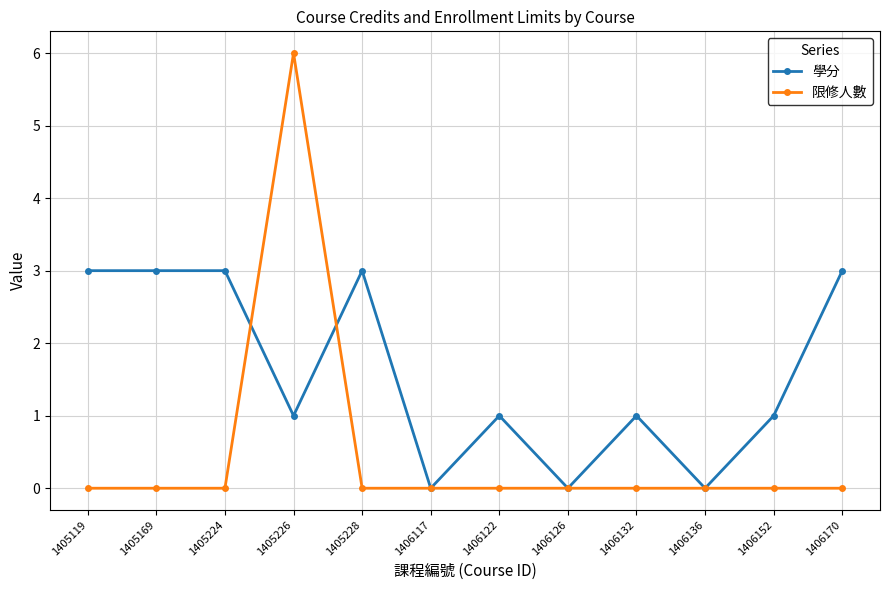

Reading right to left, transcribe all the data shown in this chart.

學分: 1406170=3	1406152=1	1406136=0	1406132=1	1406126=0	1406122=1	1406117=0	1405228=3	1405226=1	1405224=3	1405169=3	1405119=3
限修人數: 1406170=0	1406152=0	1406136=0	1406132=0	1406126=0	1406122=0	1406117=0	1405228=0	1405226=6	1405224=0	1405169=0	1405119=0